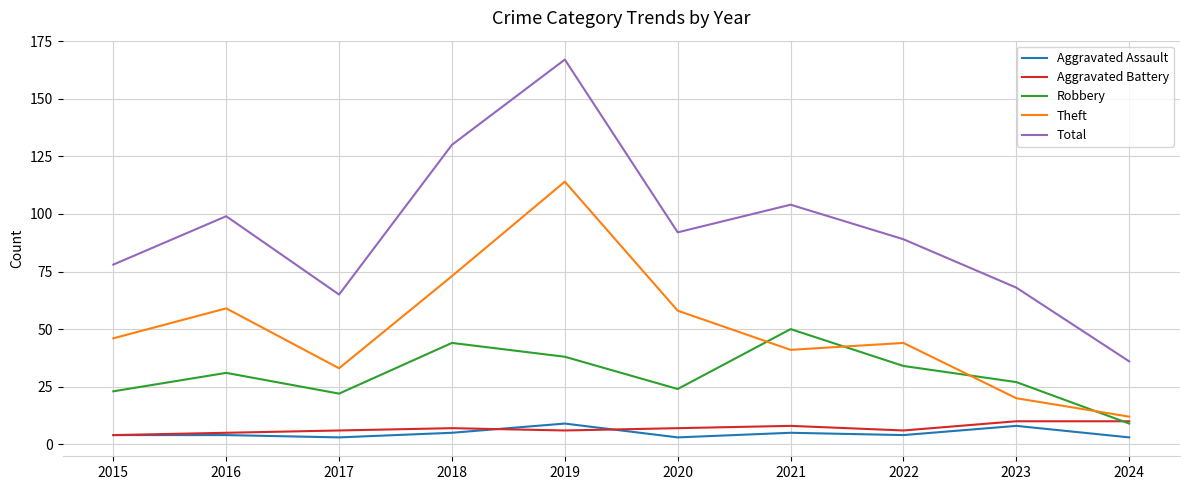

True or false: Robbery has more than 2 points higher than both neighbors.

True